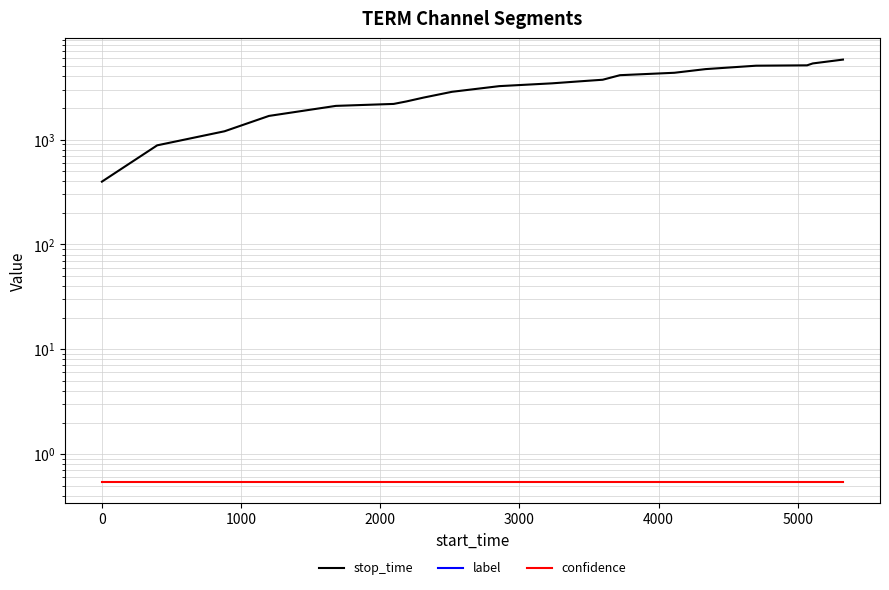

Is the value of label at 12 greater than the value of stop_time at 9?

No